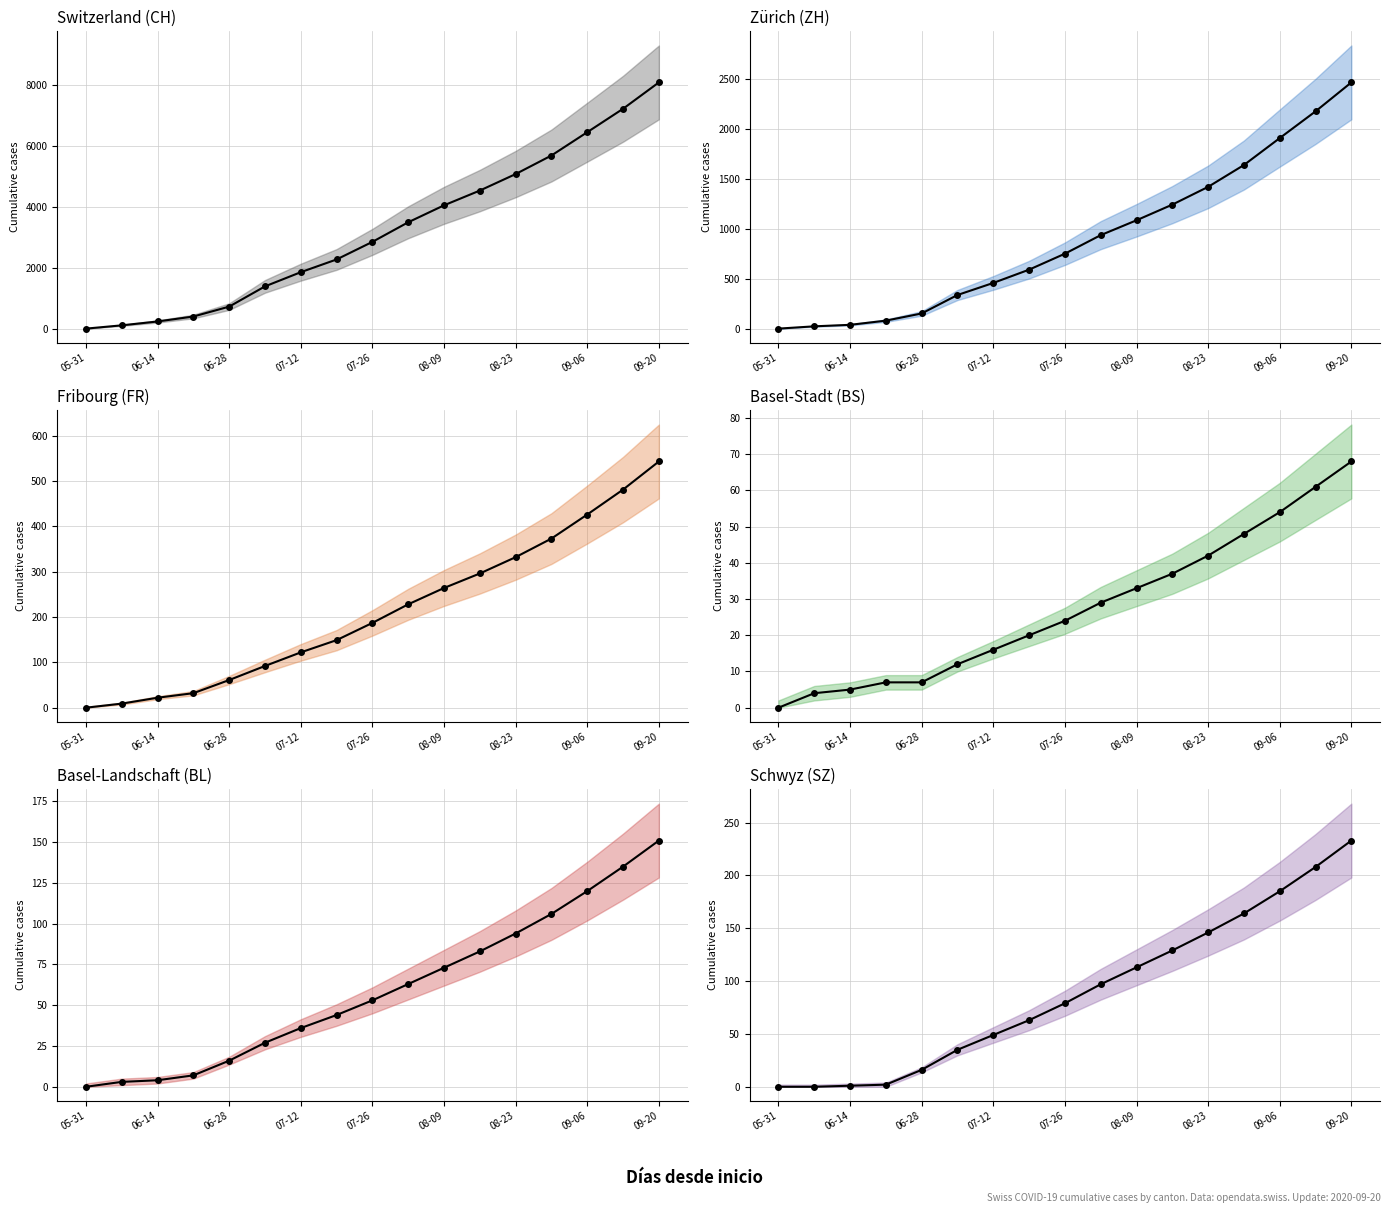

True or false: BL has more than 1 points higher than both neighbors.

False